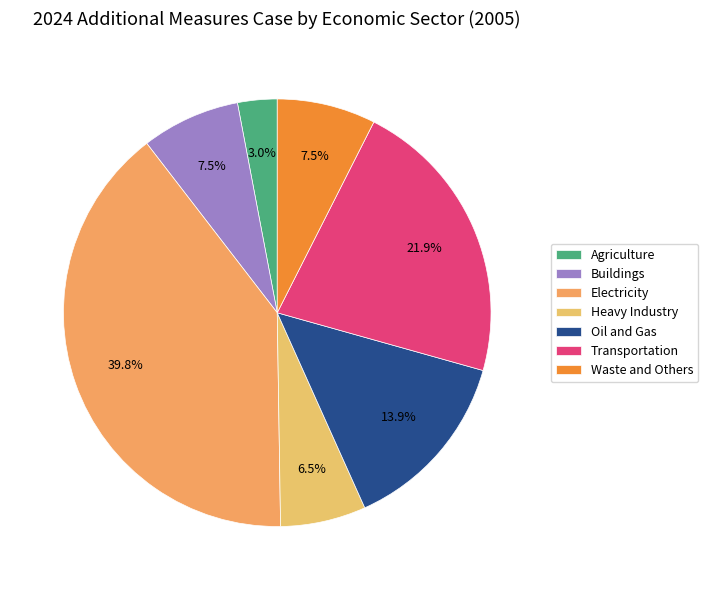

Does Heavy Industry represent more than half of the total?

No